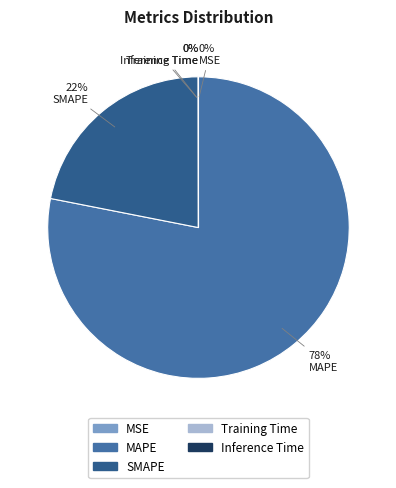

Which slice is the smallest?

MSE